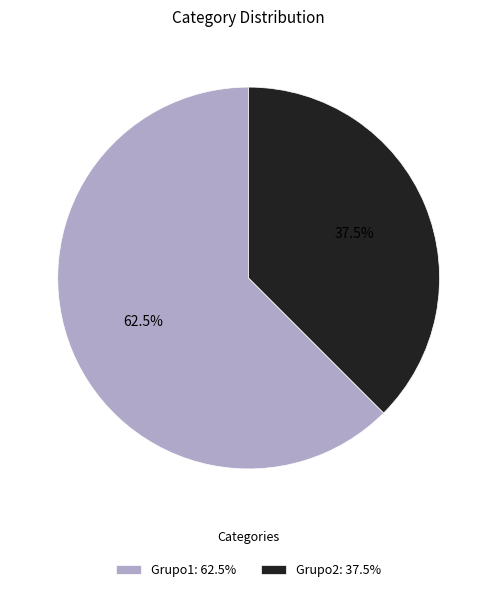

Is Grupo1 the majority of the pie?

Yes